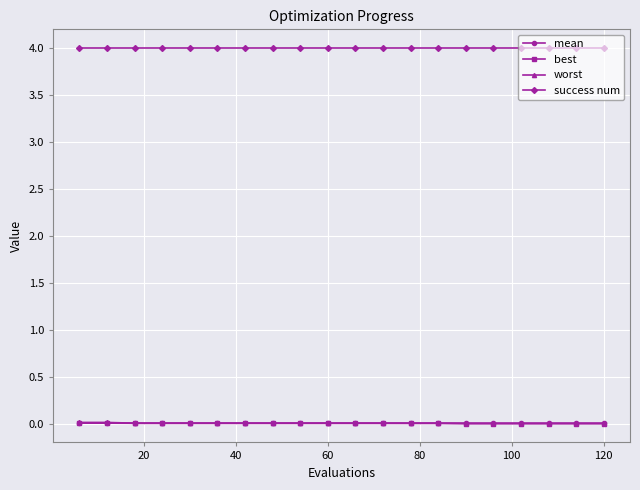

At how many categories does at least one series exceed 2?

20